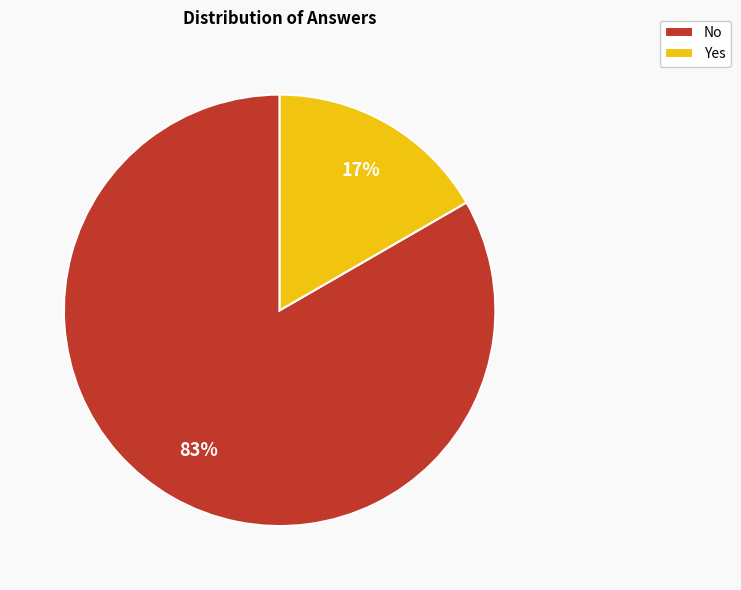

Do No and Yes together represent more than half of the pie?

Yes